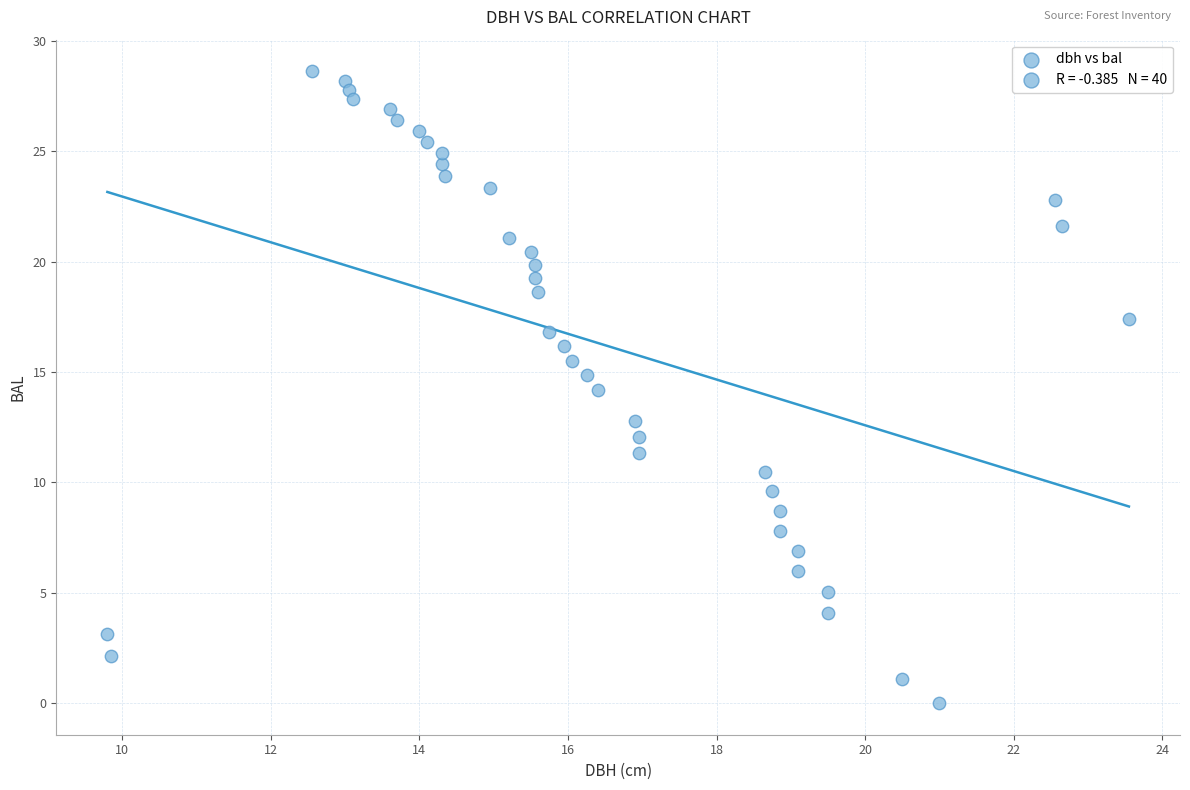

What is the range of X values (max minus min)?

13.8